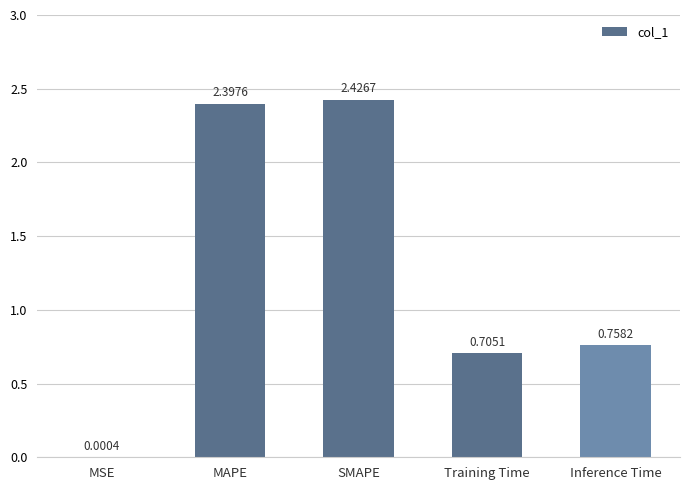

Which category has the highest value across all series?

SMAPE